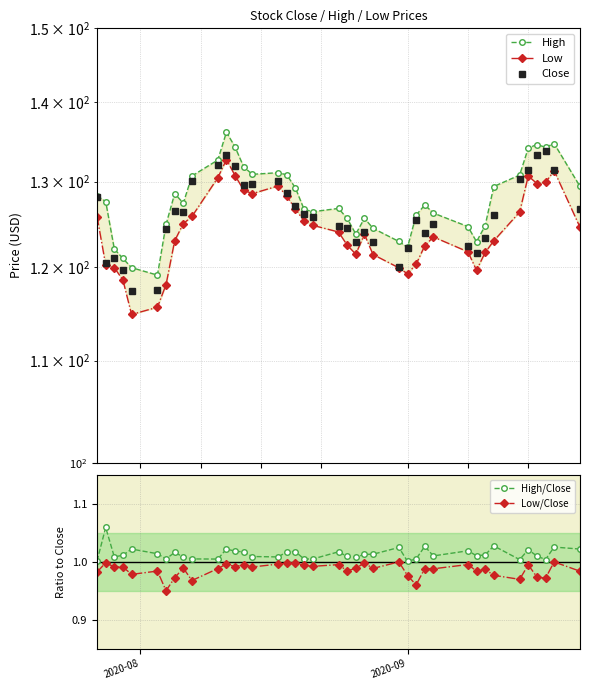

True or false: High/Close and Low/Close intersect in this chart.

False